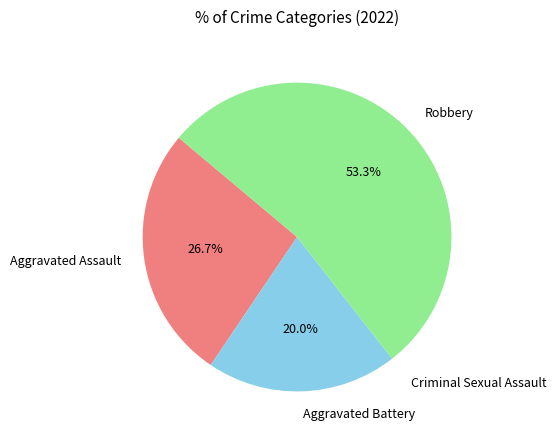

Between Aggravated Assault and Robbery, which is larger?

Robbery